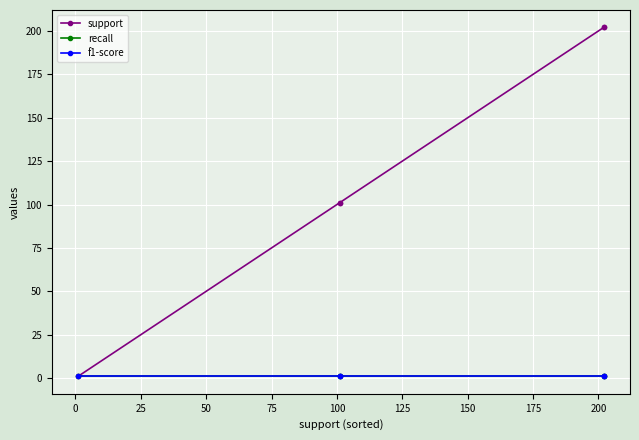

How many lines are shown in the chart?

3